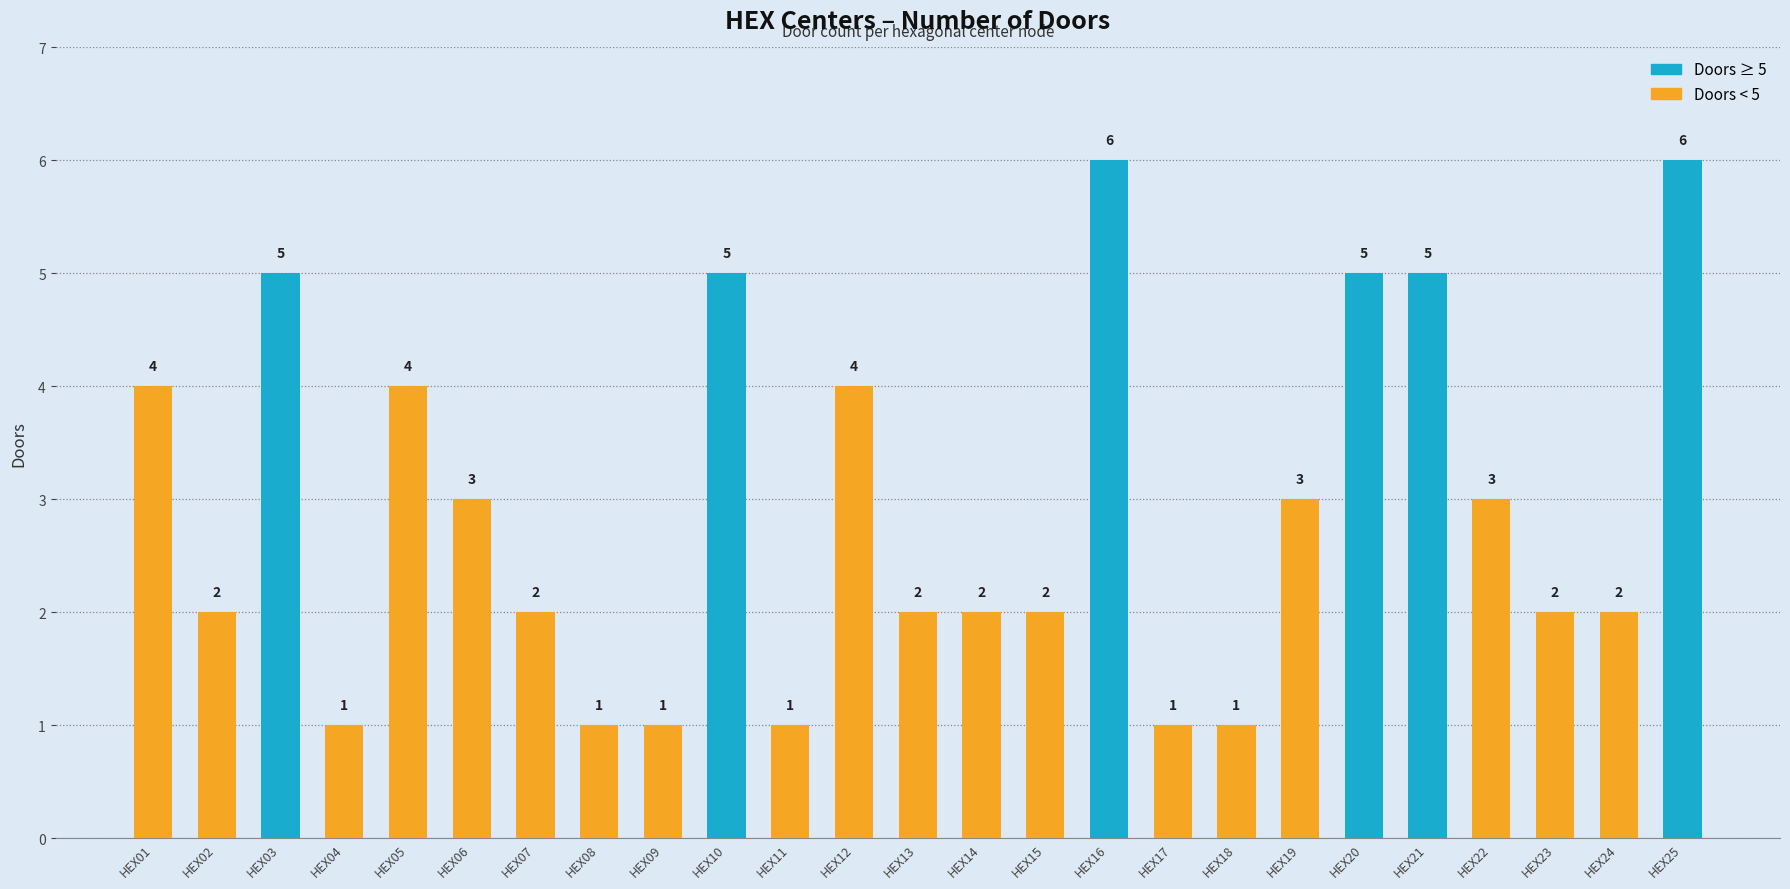

True or false: the data shows 3 at HEX20.

False